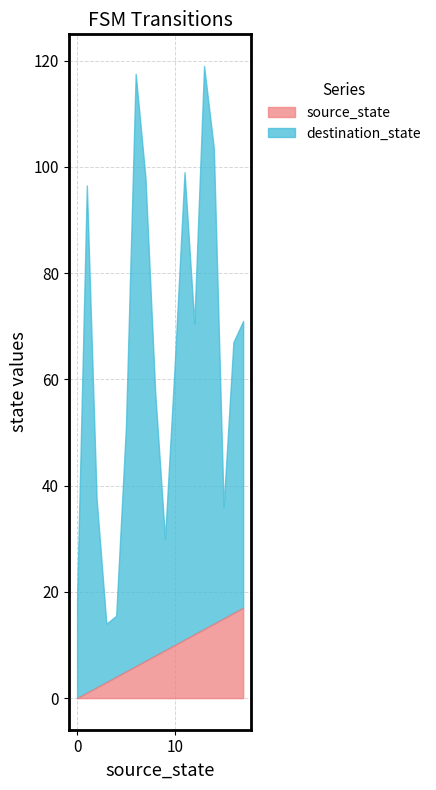

The value of destination_state at 6 is 2. True or false?

False